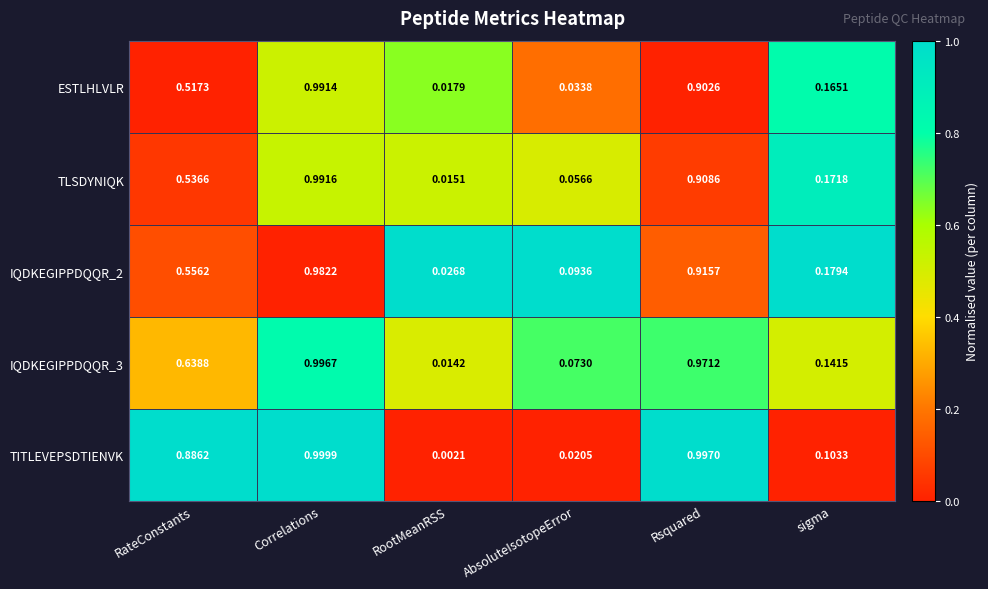

Which series has the largest total across all categories?

TITLEVEPSDTIENVK